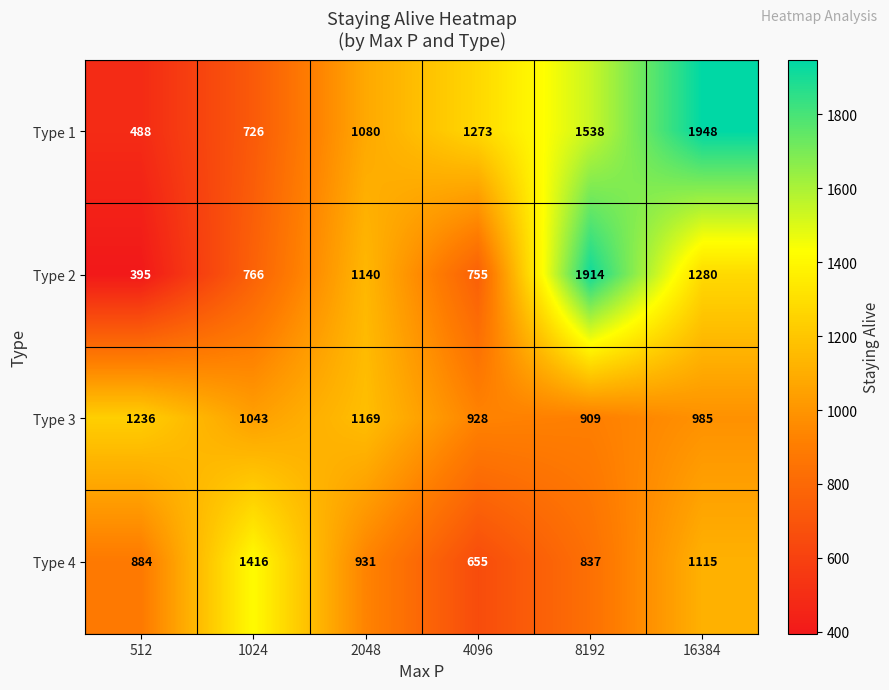

Reading left to right, transcribe all the data shown in this chart.

Type 1: 488	726	1080	1273	1538	1948
Type 2: 395	766	1140	755	1914	1280
Type 3: 1236	1043	1169	928	909	985
Type 4: 884	1416	931	655	837	1115